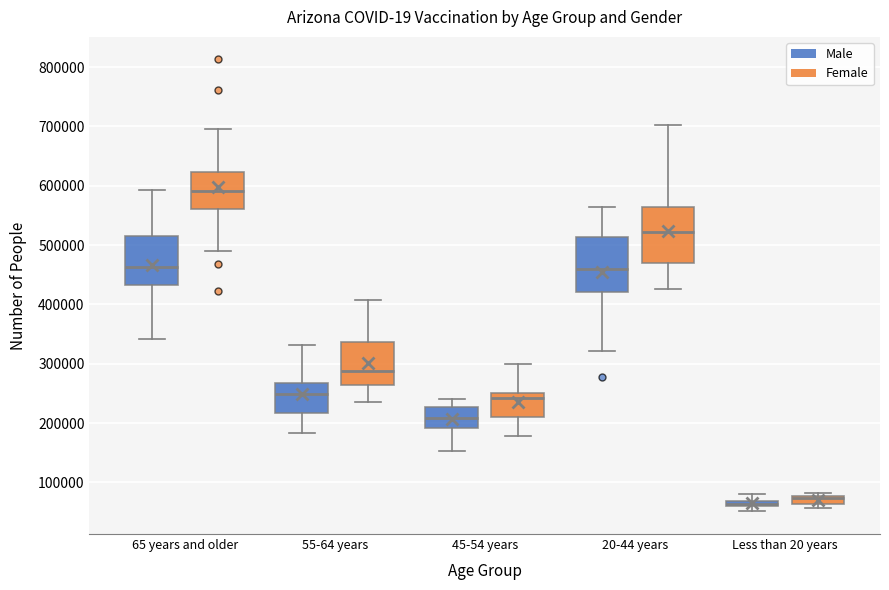

Where does the upper whisker of the box for 65 years and older (Female) end on the y-axis? The values are not printed on the chart, so give them approximately, as read against the axis.

700000